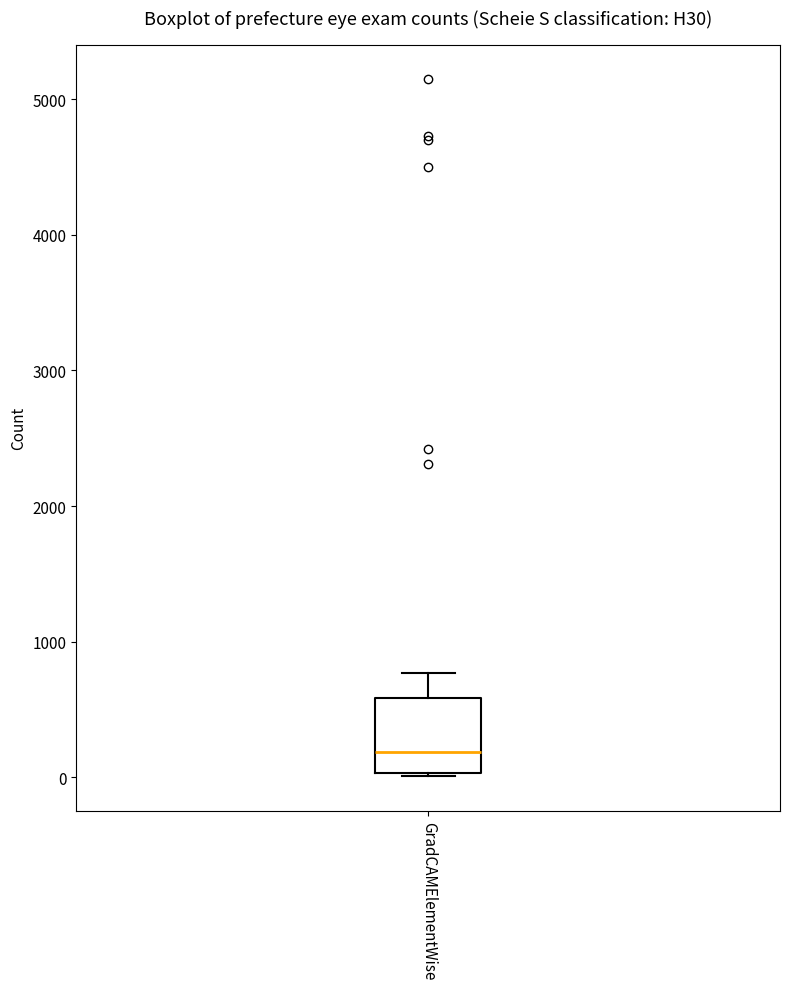

Transcribe this box plot: give where the median line is, the range the box spans, and where the two whiskers end, as read against the y-axis. The values are not printed on the chart, so give them approximately, as read against the axis.

median 200, box 0 to 600, whiskers 0 to 800